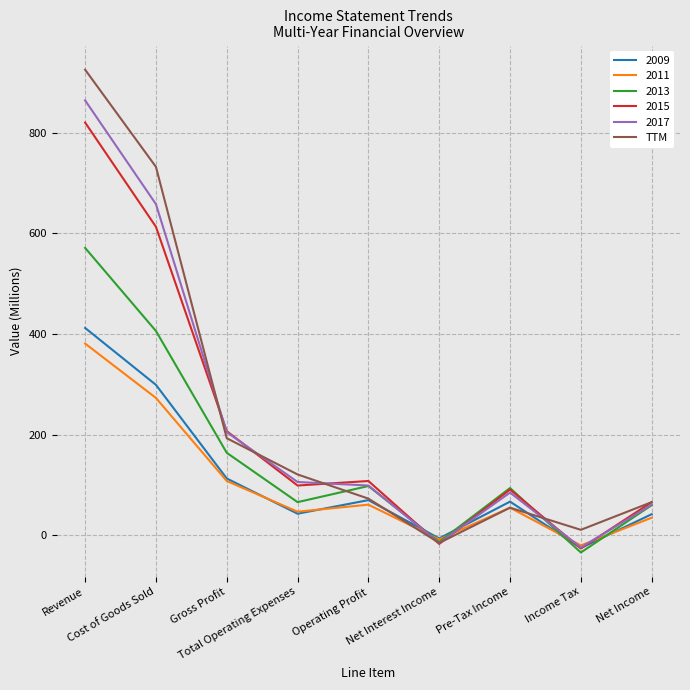

What is the maximum value shown in the chart?

925